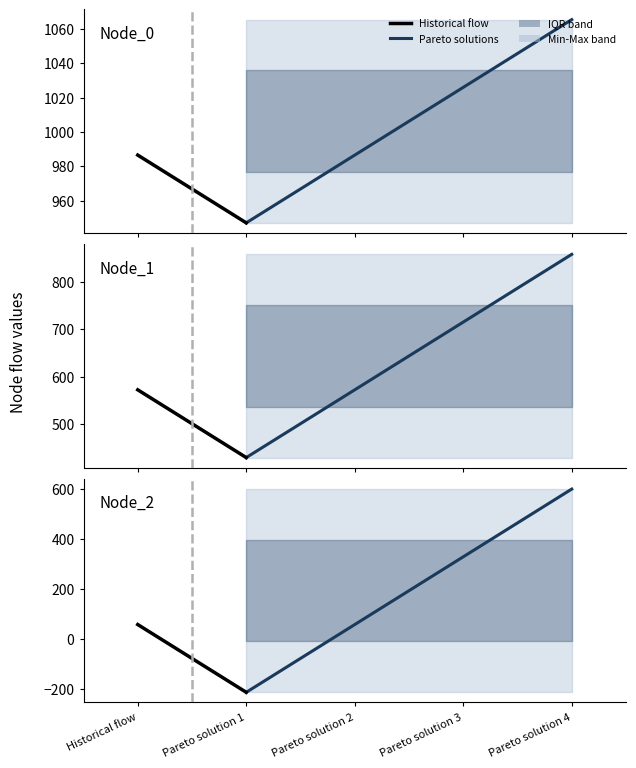

Which has a higher value, Pareto solution 3 or Pareto solution 4?

Pareto solution 4